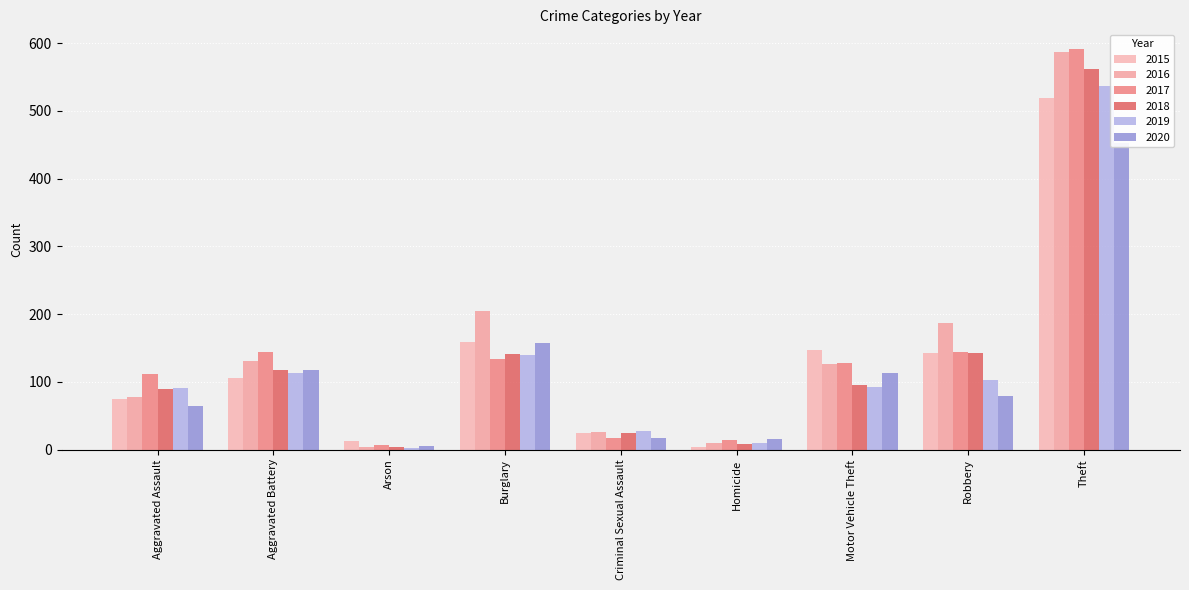

What is the average value of the 2016 series?

150